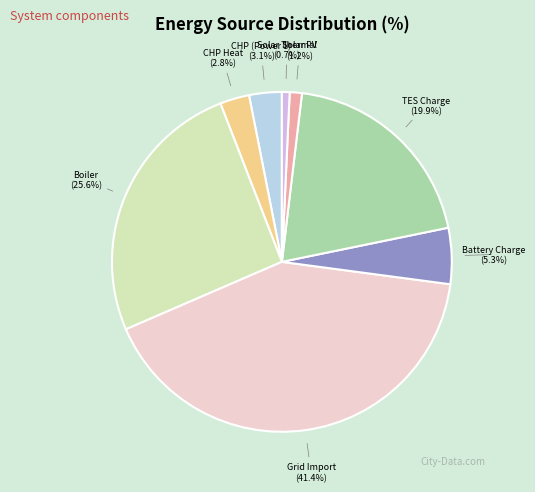

Which has a higher value, Grid Import or Battery Charge?

Grid Import